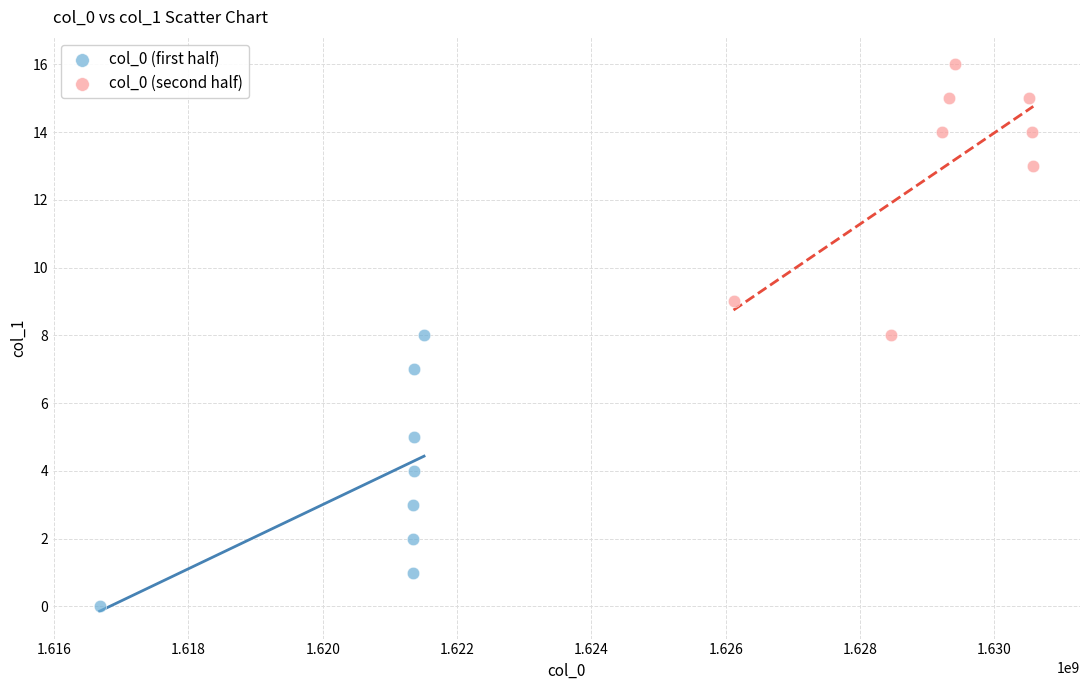

Which series contains the lowest Y value?

col_0 (first half)